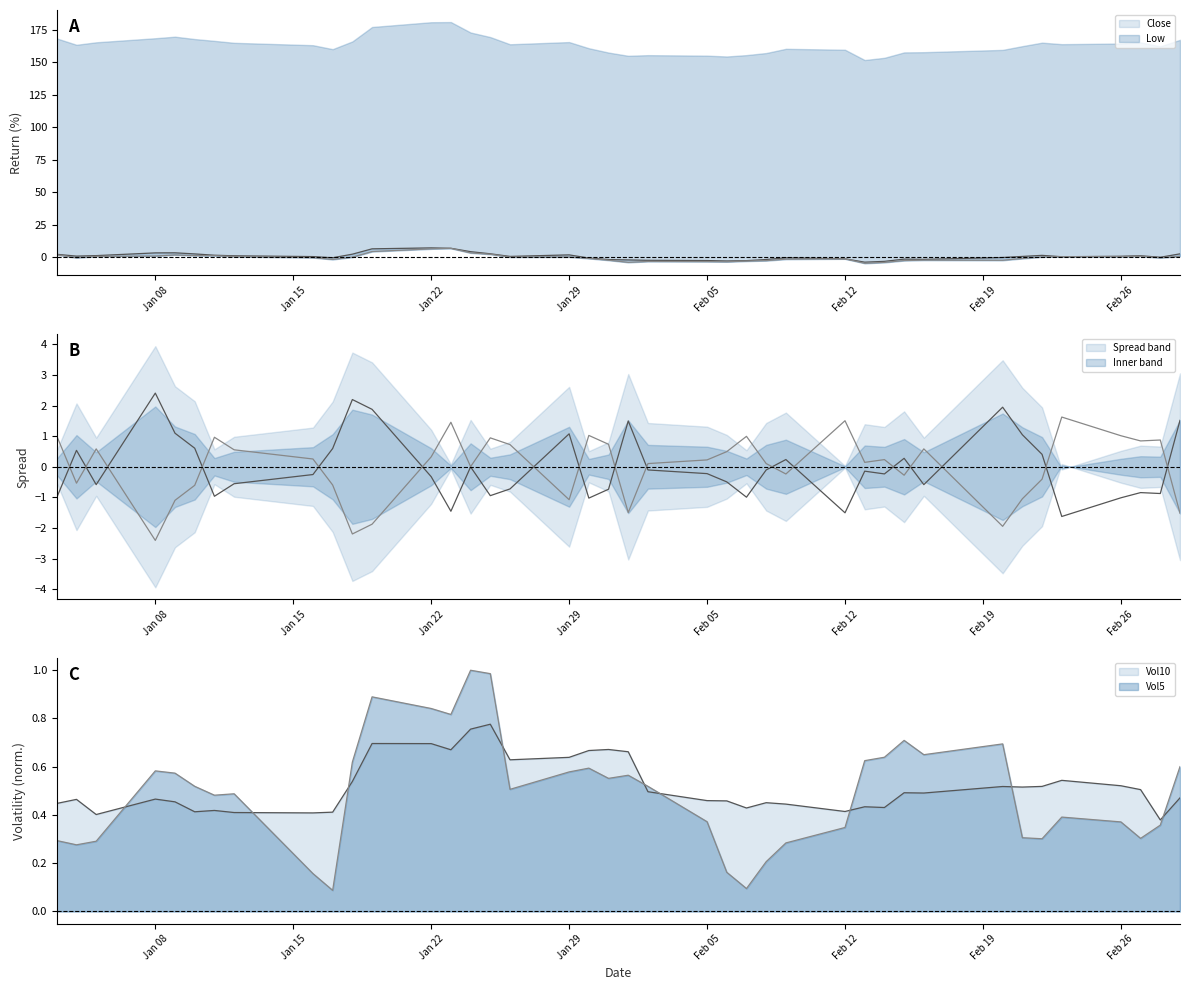

How many lines are shown in the chart?

4